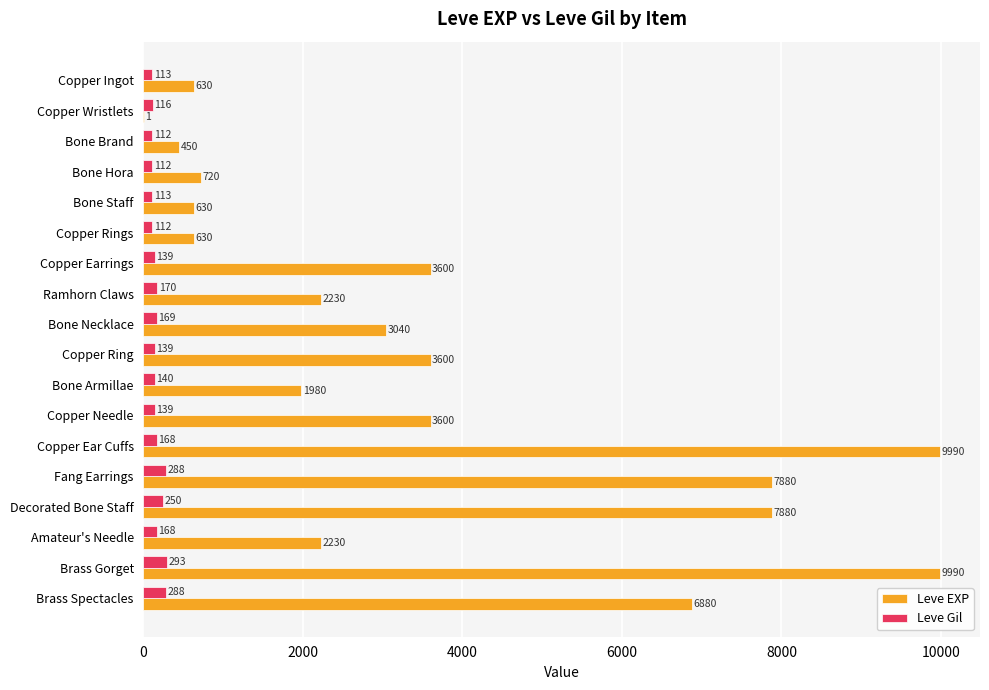

At which label is Leve Gil closest to 202?

Ramhorn Claws